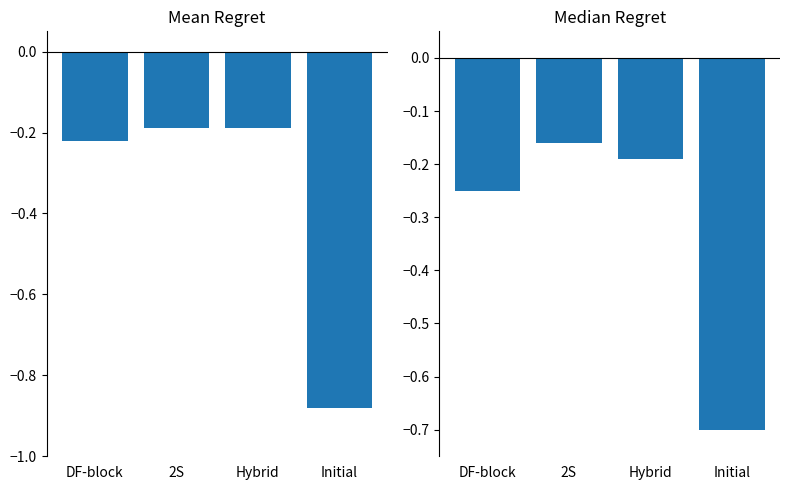

Are the bars horizontal?

No